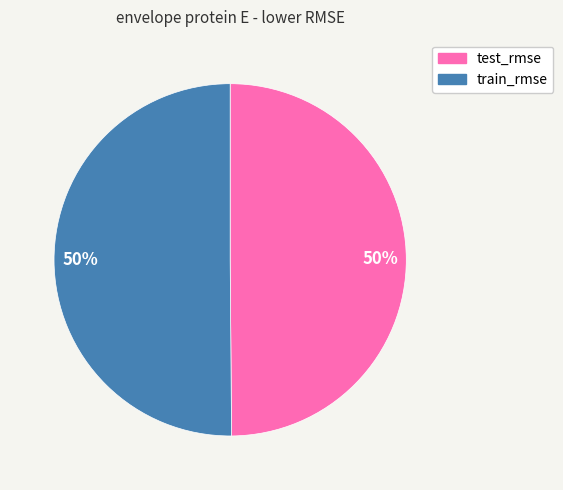

How many slices are in this pie chart?

2